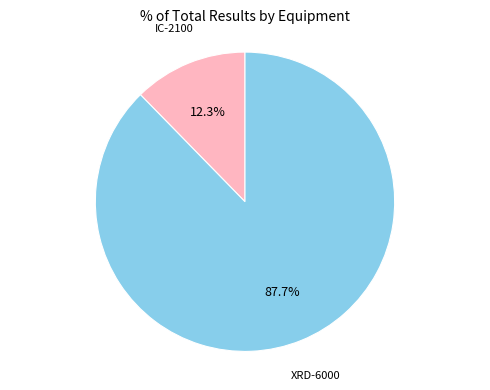

Does any single category account for the majority?

Yes